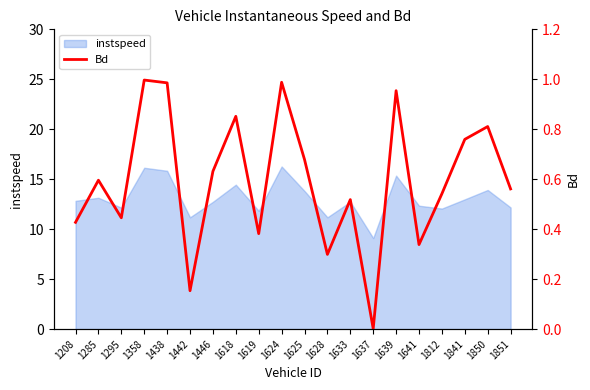

Read the value at 1208.

0.4